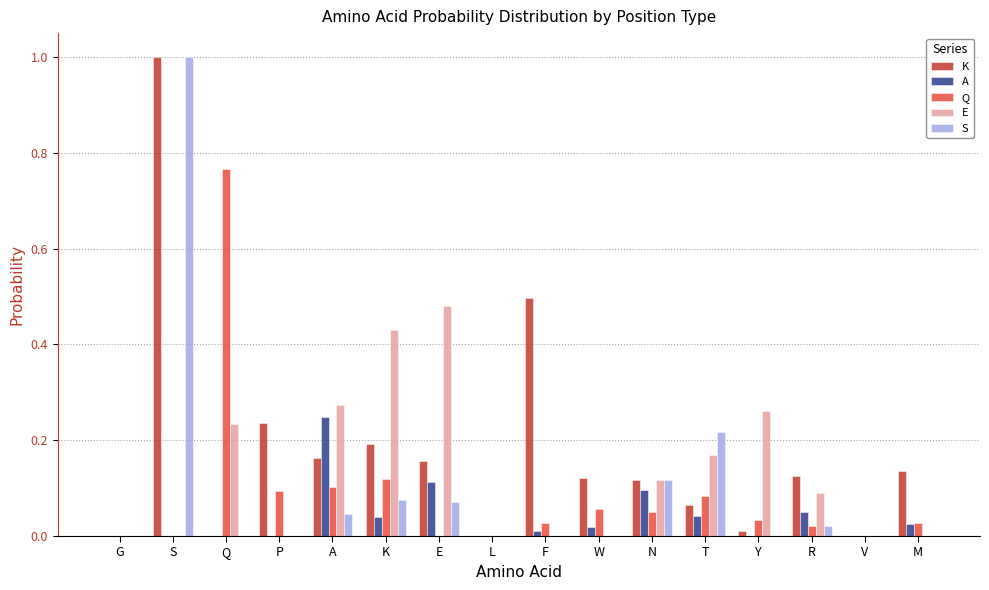

Are the bars horizontal?

No